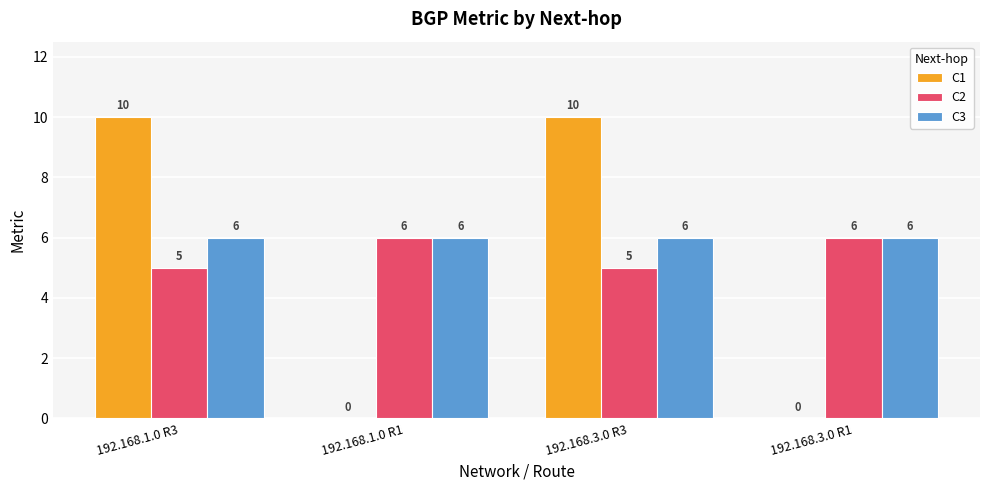

Which series has the largest total across all categories?

C3